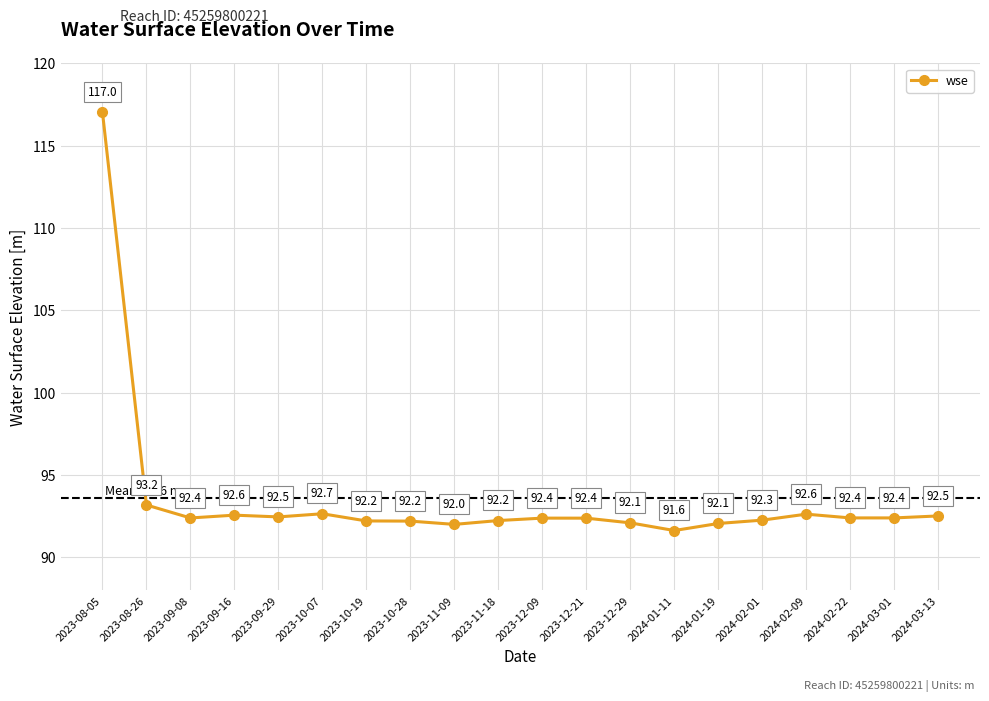

Read the value at 2024-02-22.

92.4